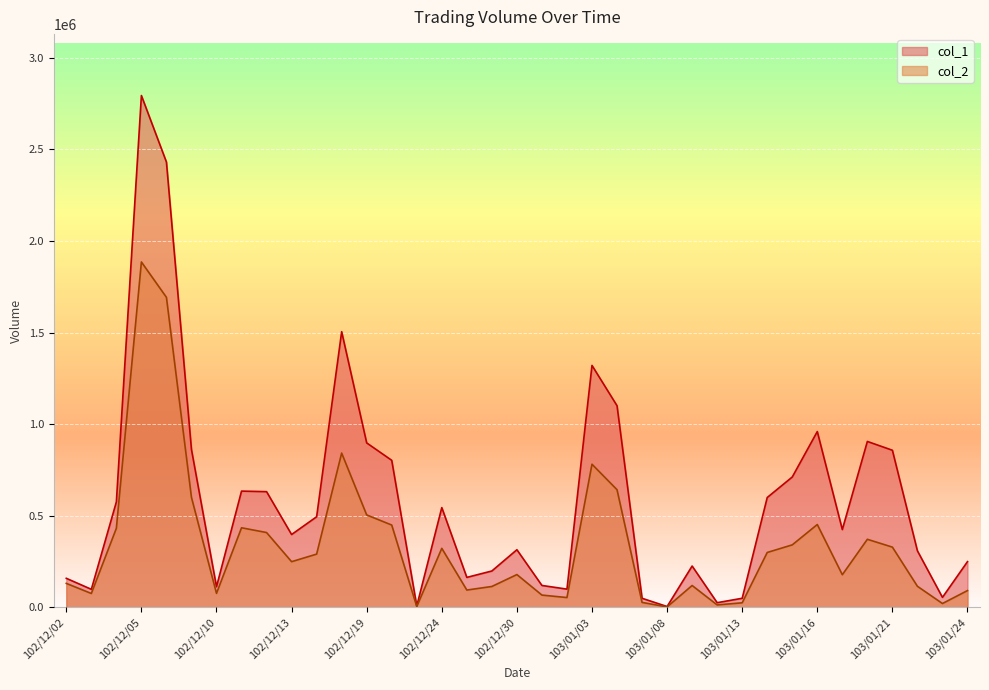

True or false: col_2 and col_1 cross at least once.

False